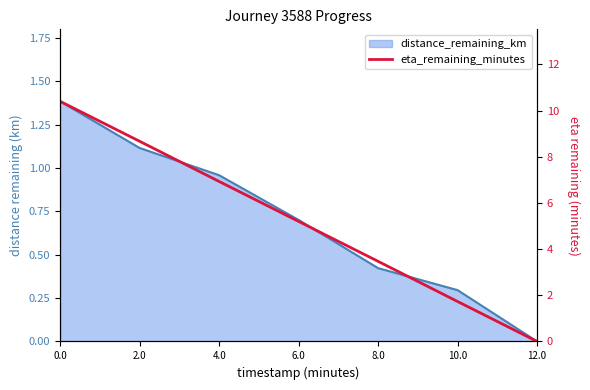

Does the chart display data point markers on the line(s)?

No